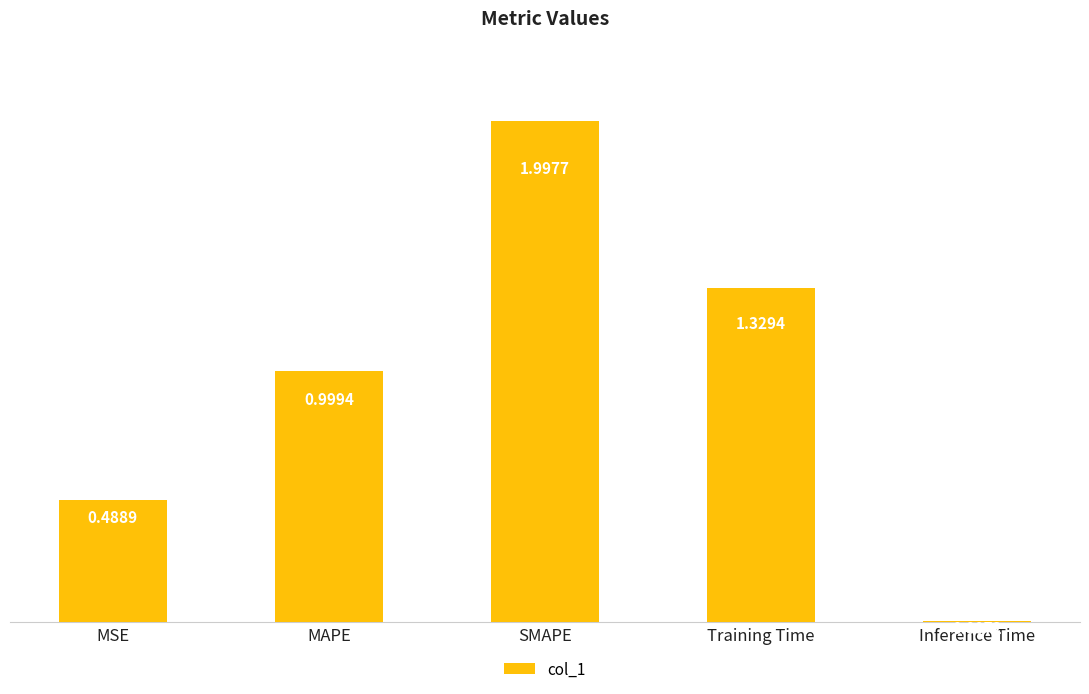

What is the difference between the values at SMAPE and MAPE?

1.0